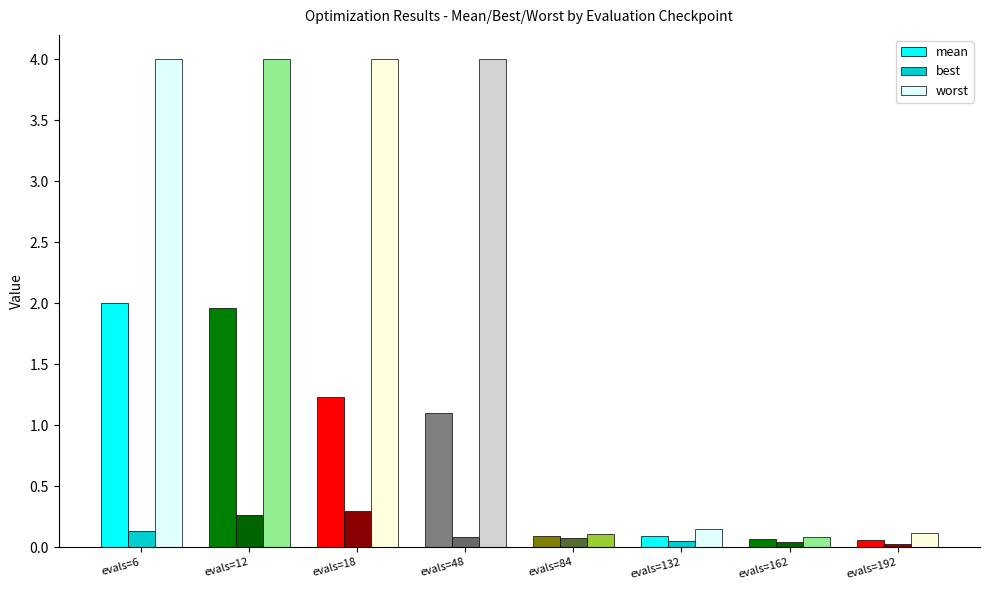

What are all the series names shown in the legend?

mean, best, worst